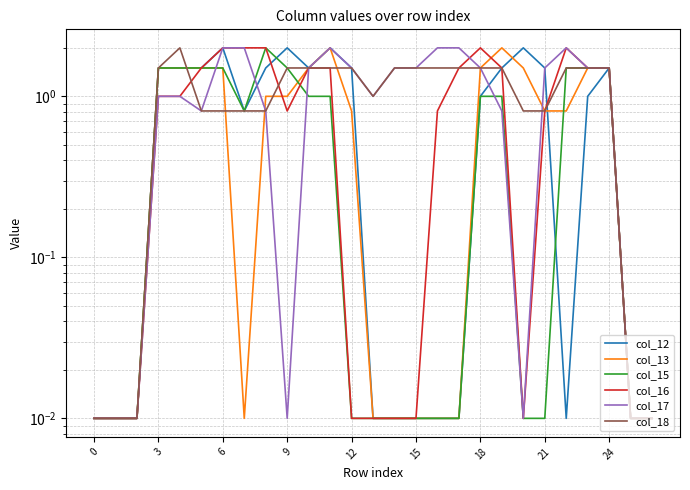

Is it true that col_12 equals 0.0 at 26?

False